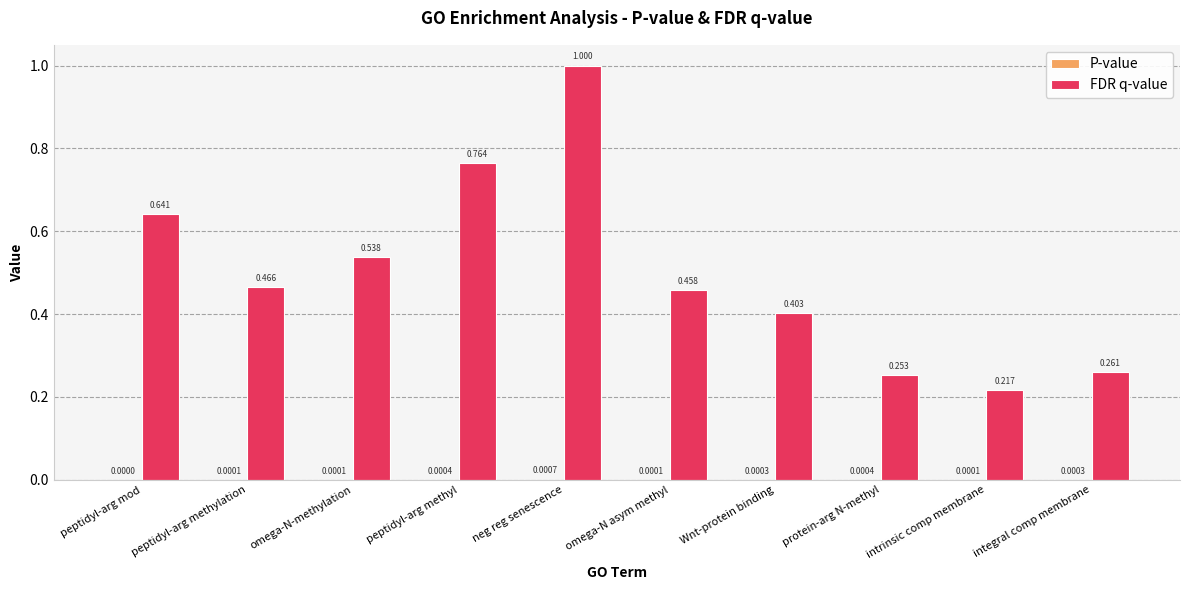

Which series changed the most between peptidyl-arg methylation and Wnt-protein binding?

FDR q-value